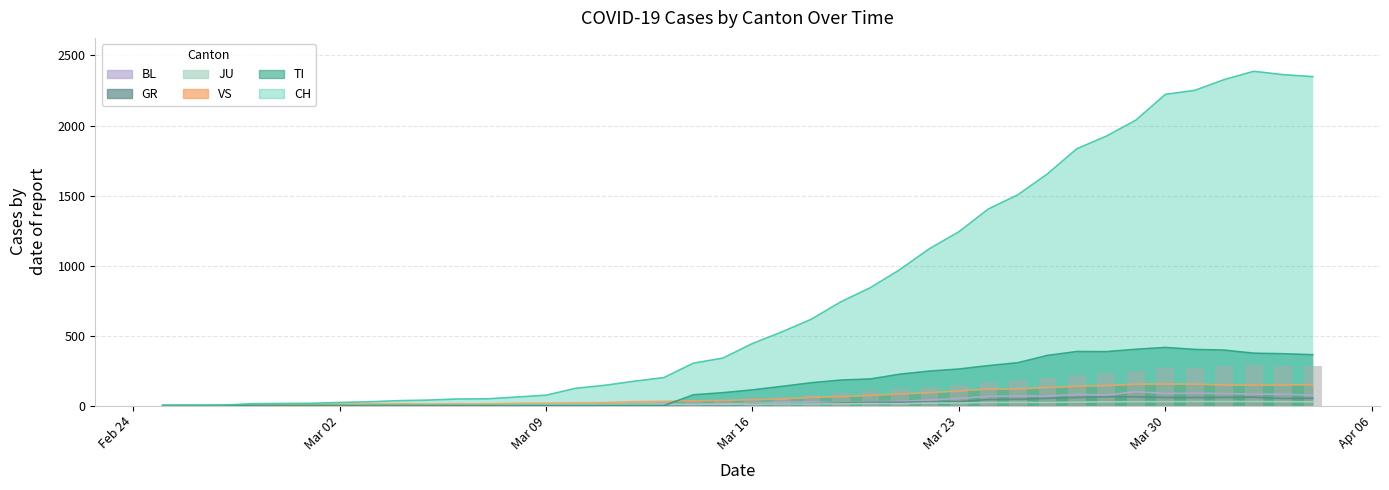

Reading right to left, list all the values displayed in this chart.

CH: 2349	2363	2387	2328	2251	2222	2038	1924	1834	1654	1505	1404	1241	1120	971	842	741	617	526	443	339	303	200	174	145	123	74	61	48	47	39	35	27	22	16	15	13	2	1	0
GR: 52	51	60	59	58	58	63	63	58	52	45	43	29	27	24	24	18	13	9	9	0	6	0	0	0	0	0	0	0	0	0	0	0	0	0	0	0	0	0	0
JU: 27	28	29	29	29	28	28	27	25	22	23	22	18	18	13	14	12	11	11	9	9	8	8	6	6	5	5	5	5	5	2	1	1	1	1	1	1	1	0	0
TI: 363	370	374	396	401	415	402	385	386	358	306	285	261	246	224	190	182	163	137	112	92	77	0	0	0	0	0	0	0	0	0	0	0	0	0	0	0	0	0	0
VS: 150	147	147	147	153	154	153	143	138	129	119	118	104	92	83	73	64	59	47	42	36	34	30	28	21	20	17	16	12	12	11	13	12	10	7	6	6	0	0	0
BL: 73	82	81	86	88	86	99	75	79	68	68	66	51	40	30	27	19	27	26	17	12	8	12	9	3	5	4	4	4	4	1	1	1	1	1	1	0	0	0	0